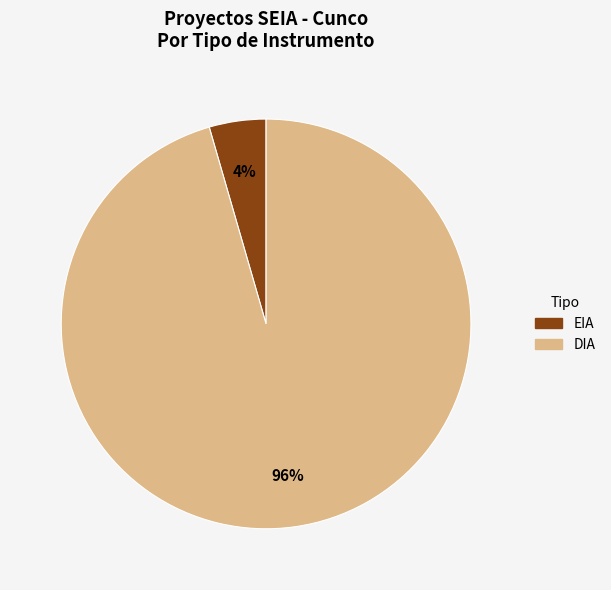

What percentage is the EIA slice, to the nearest percent?

4%